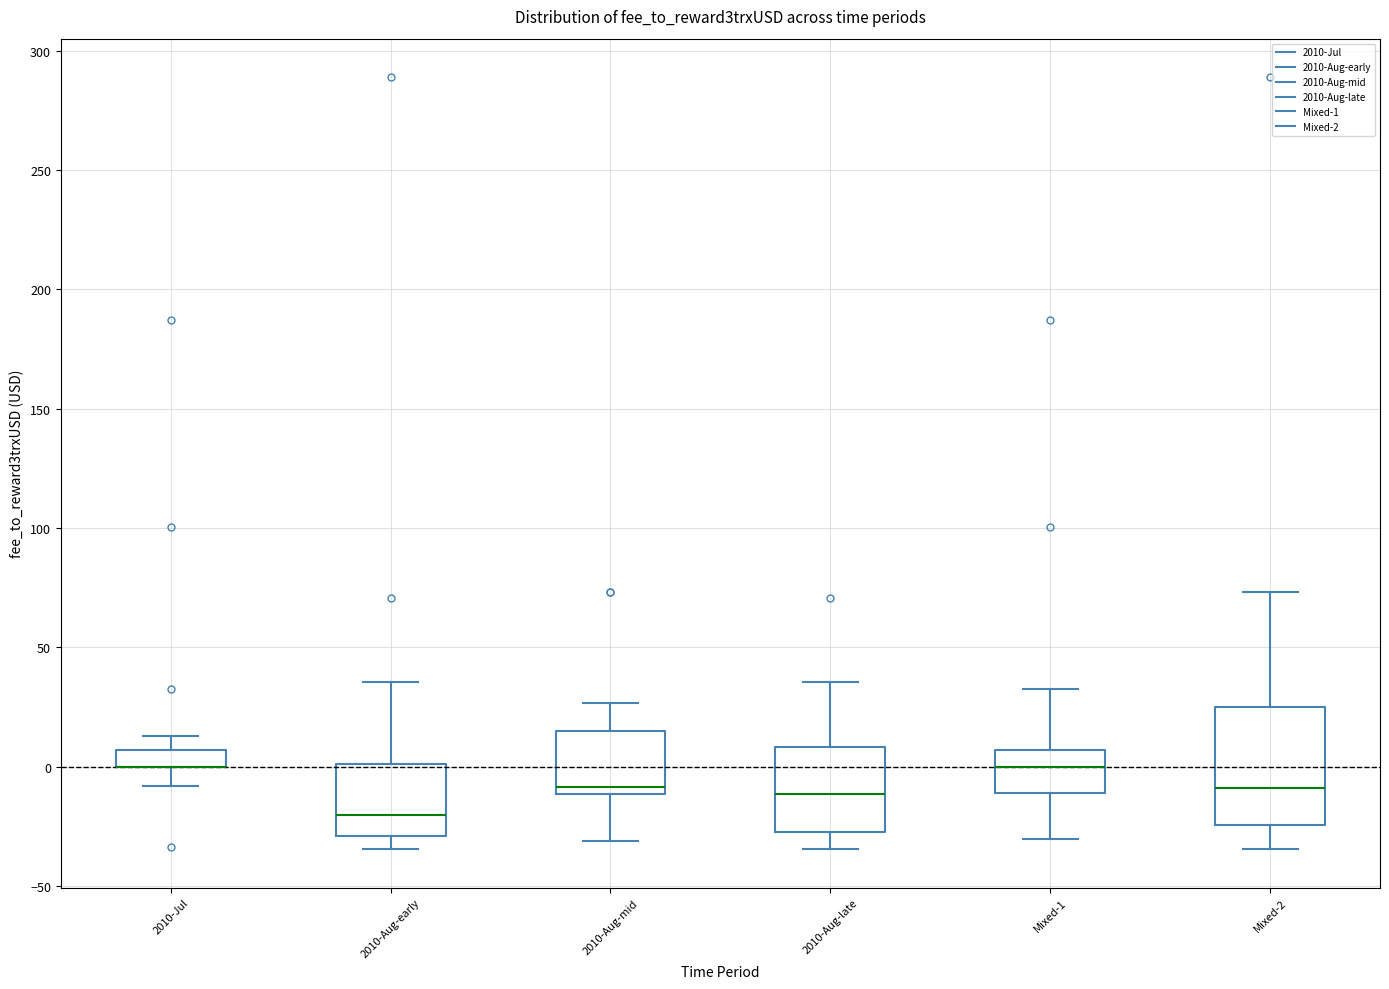

Comparing the boxes themselves (not the whiskers), which one is the tallest?

Mixed-2